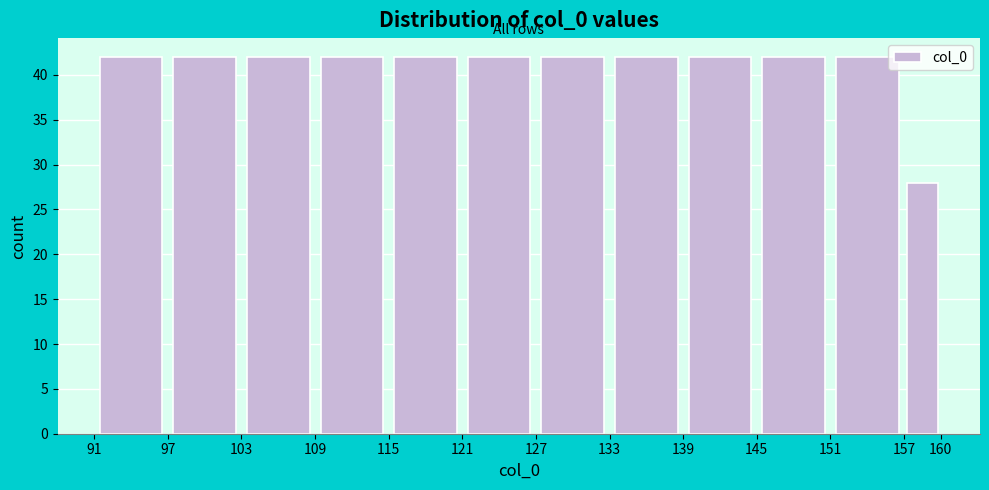

Reading left to right, transcribe this chart: for each bar, give the range it covers on the x-axis and its height. The values are not printed on the chart, so give them approximately, as read against the axis.

91 to 97: 42
97 to 103: 42
103 to 109: 42
109 to 115: 42
115 to 121: 42
121 to 127: 42
127 to 133: 42
133 to 139: 42
139 to 145: 42
145 to 151: 42
151 to 157: 42
157 to 160: 28